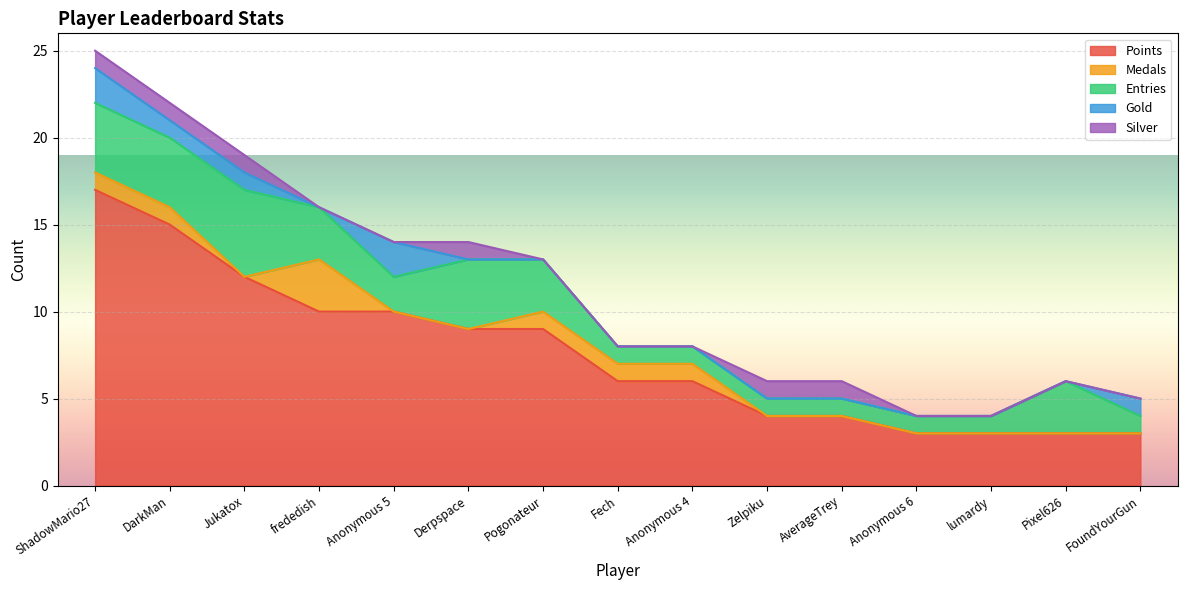

Reading right to left, list all the values displayed in this chart.

Points: FoundYourGun=3	Pixel626=3	lumardy=3	Anonymous 6=3	AverageTrey=4	Zelpiku=4	Anonymous 4=6	Fech=6	Pogonateur=9	Derpspace=9	Anonymous 5=10	frededish=10	Jukatox=12	DarkMan=15	ShadowMario27=17
Medals: FoundYourGun=0	Pixel626=0	lumardy=0	Anonymous 6=0	AverageTrey=0	Zelpiku=0	Anonymous 4=1	Fech=1	Pogonateur=1	Derpspace=0	Anonymous 5=0	frededish=3	Jukatox=0	DarkMan=1	ShadowMario27=1
Entries: FoundYourGun=1	Pixel626=3	lumardy=1	Anonymous 6=1	AverageTrey=1	Zelpiku=1	Anonymous 4=1	Fech=1	Pogonateur=3	Derpspace=4	Anonymous 5=2	frededish=3	Jukatox=5	DarkMan=4	ShadowMario27=4
Gold: FoundYourGun=1	Pixel626=0	lumardy=0	Anonymous 6=0	AverageTrey=0	Zelpiku=0	Anonymous 4=0	Fech=0	Pogonateur=0	Derpspace=0	Anonymous 5=2	frededish=0	Jukatox=1	DarkMan=1	ShadowMario27=2
Silver: FoundYourGun=0	Pixel626=0	lumardy=0	Anonymous 6=0	AverageTrey=1	Zelpiku=1	Anonymous 4=0	Fech=0	Pogonateur=0	Derpspace=1	Anonymous 5=0	frededish=0	Jukatox=1	DarkMan=1	ShadowMario27=1